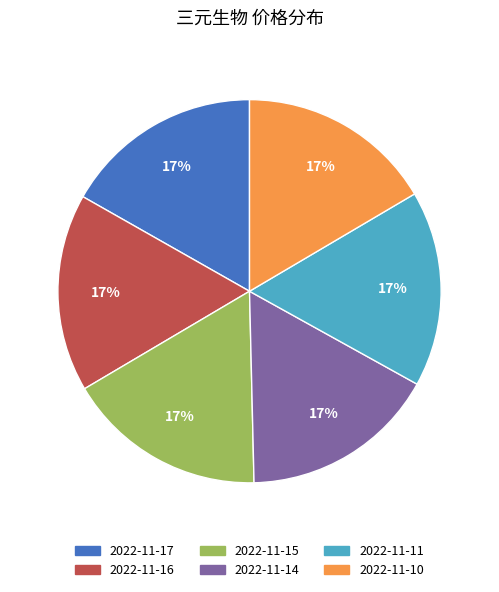

Is the sum of 2022-11-11 and 2022-11-10 greater than half?

No